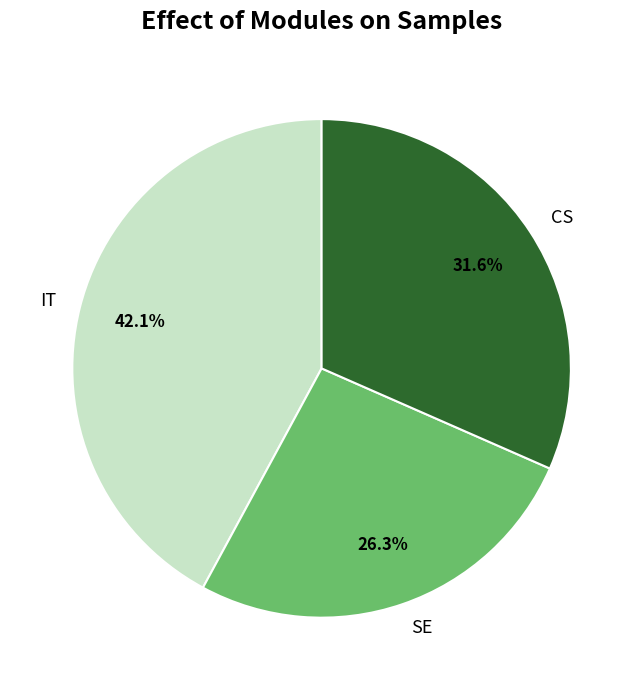

Which has a higher value, SE or CS?

CS